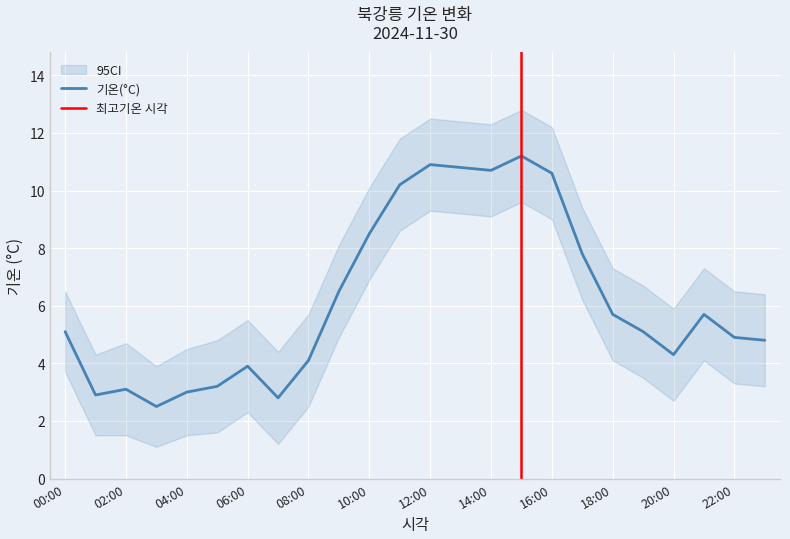

Is it true that the value at 19:00 is 5.1?

True